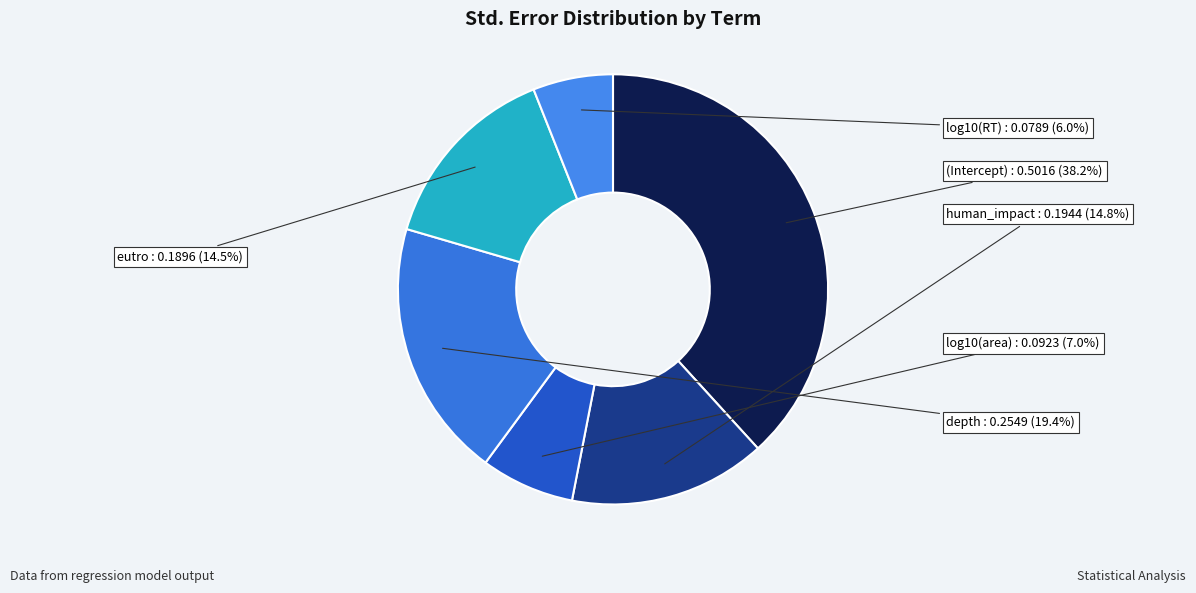

How many segments does this pie chart have?

6